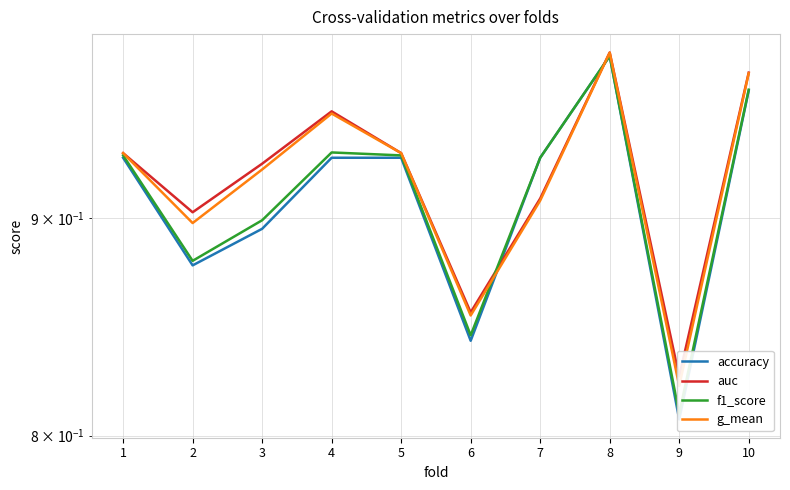

Reading left to right, what are all the values shown in this chart?

accuracy: 1=0.9	2=0.9	3=0.9	4=0.9	5=0.9	6=0.8	7=0.9	8=1.0	9=0.8	10=1.0
auc: 1=0.9	2=0.9	3=0.9	4=1.0	5=0.9	6=0.9	7=0.9	8=1.0	9=0.8	10=1.0
f1_score: 1=0.9	2=0.9	3=0.9	4=0.9	5=0.9	6=0.8	7=0.9	8=1.0	9=0.8	10=1.0
g_mean: 1=0.9	2=0.9	3=0.9	4=1.0	5=0.9	6=0.9	7=0.9	8=1.0	9=0.8	10=1.0